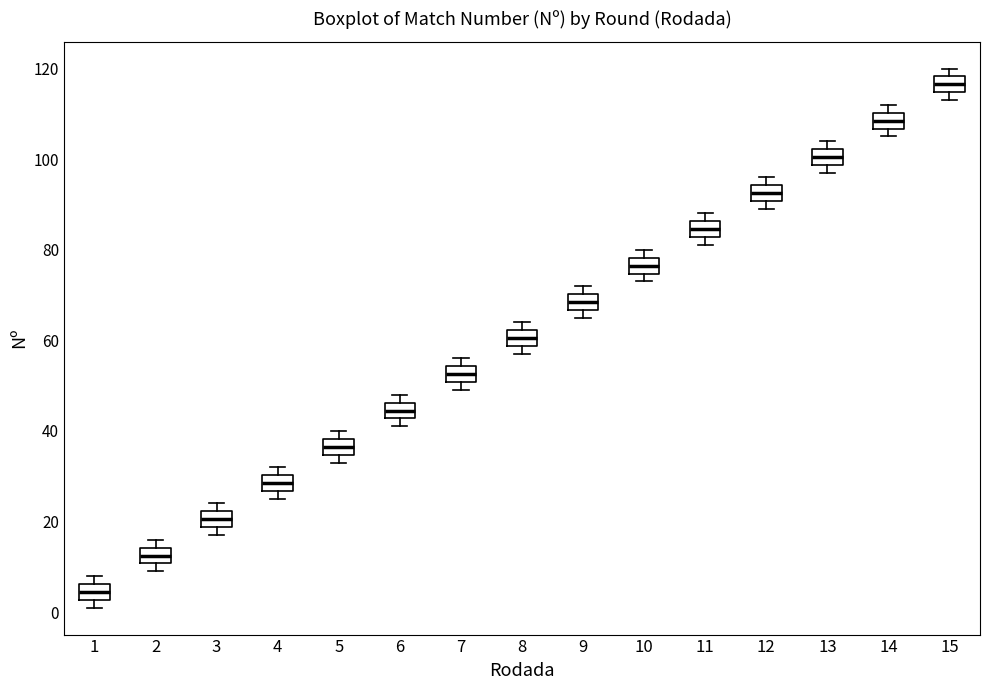

Which box's median line is the highest?

15